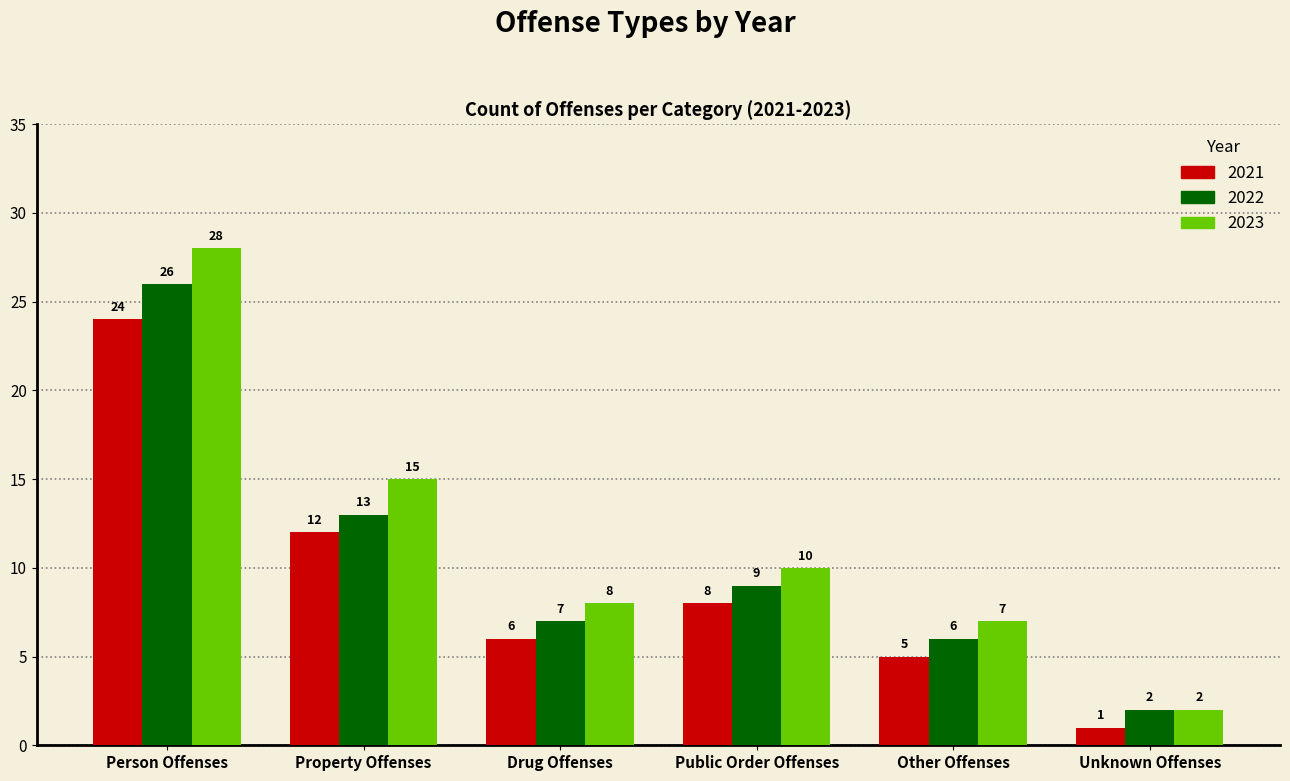

What is the greatest value displayed?

28